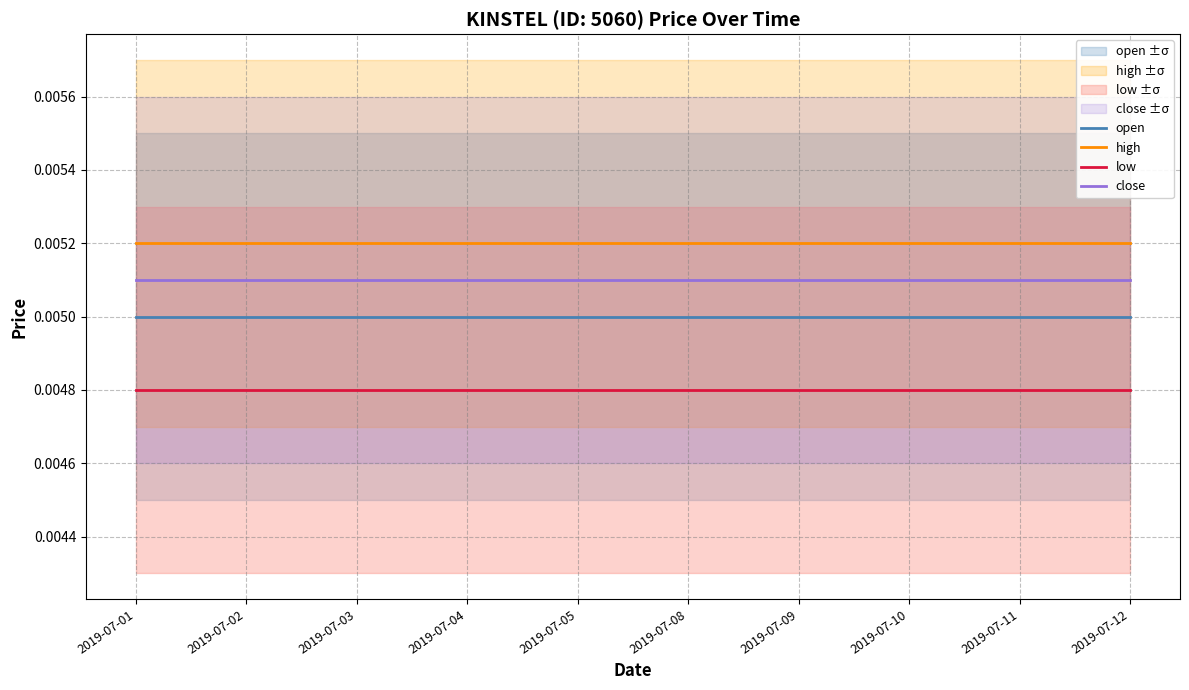

The value of open at 2019-07-08 is 0.0. True or false?

True